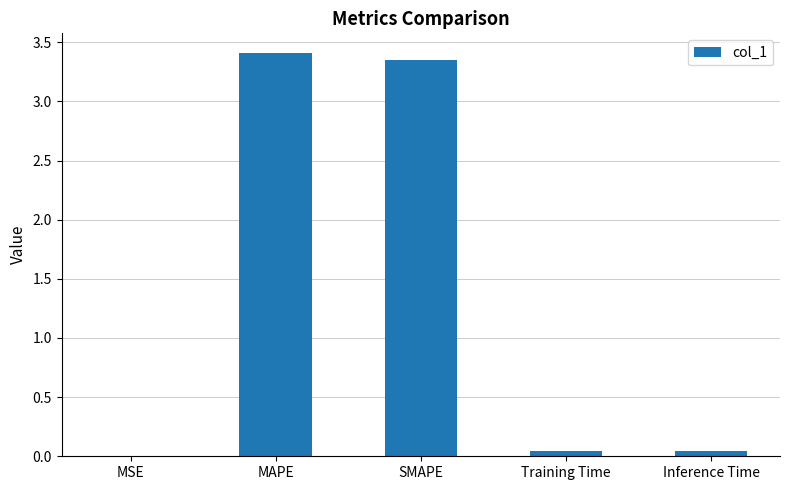

What is the greatest value displayed?

3.4